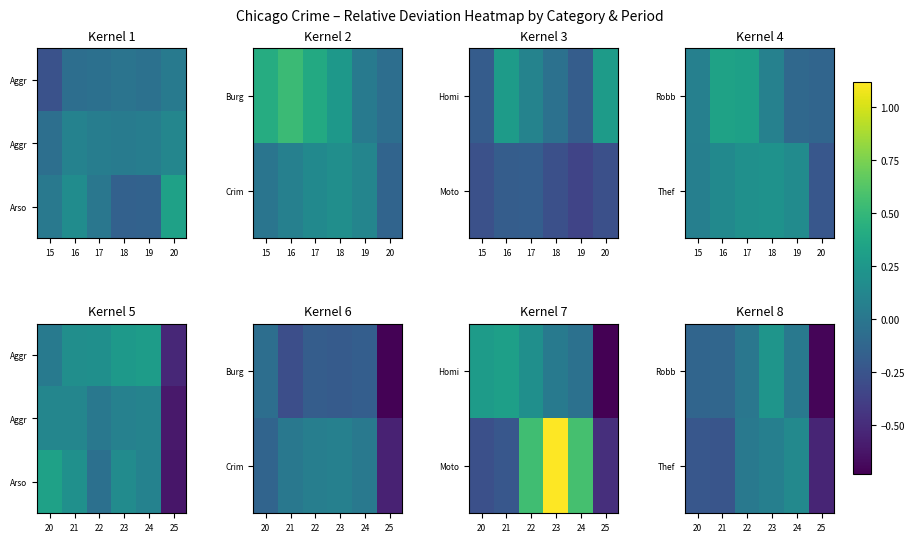

What is the total value across all series at 23?

0.5